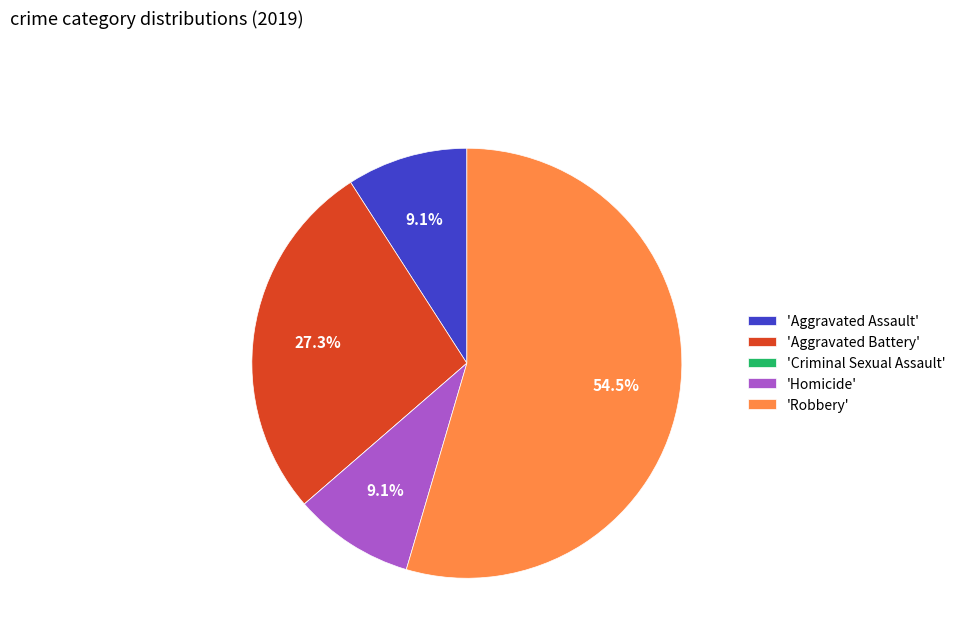

What is the largest slice in the pie chart?

'Robbery'